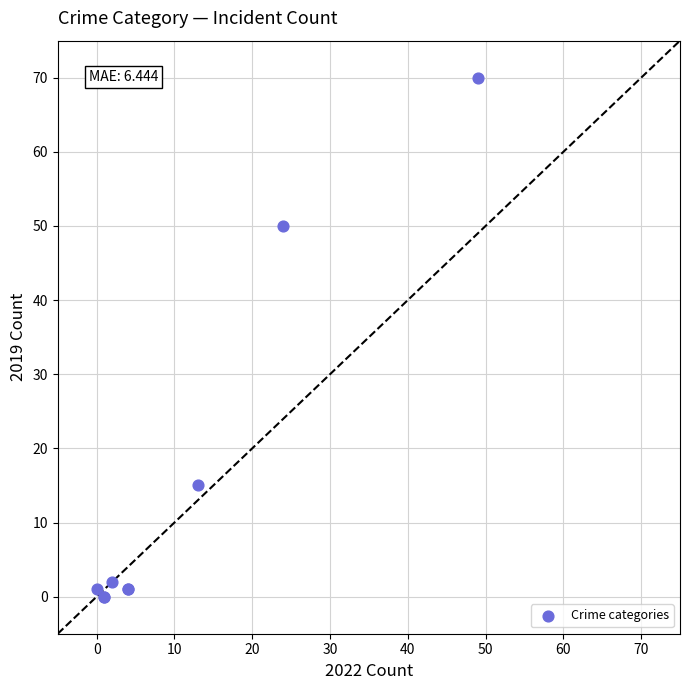

What Y value in the scatter plot is closest to 35?

50